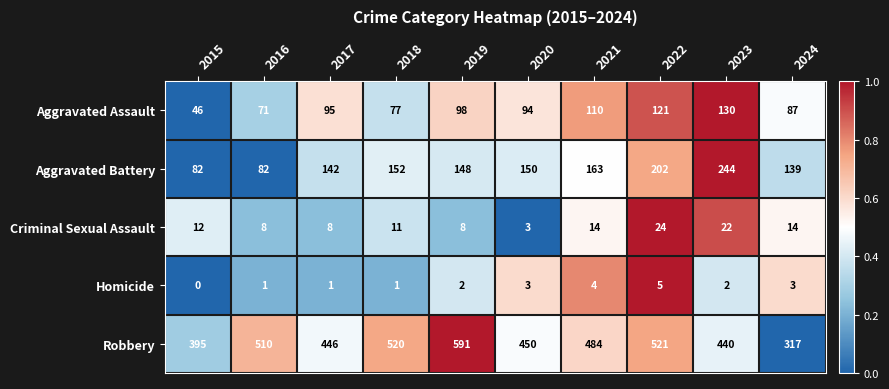

List the series in order of their peak value, lowest first.

Homicide, Criminal Sexual Assault, Aggravated Assault, Aggravated Battery, Robbery